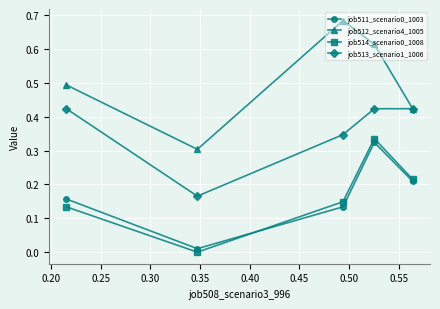

Which series has the widest spread of values?

job512_scenario4_1005